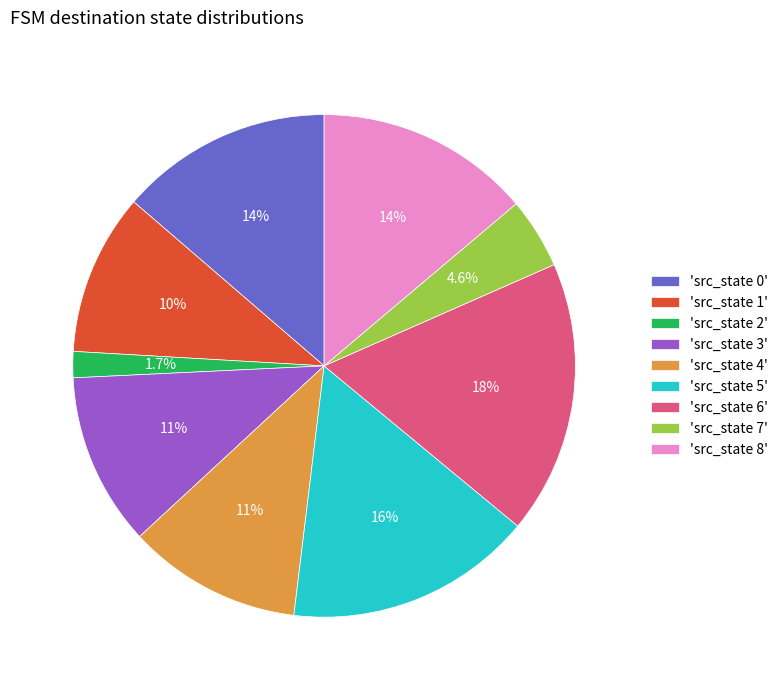

Do 'src_state 5' and 'src_state 1' together represent more than half of the pie?

No